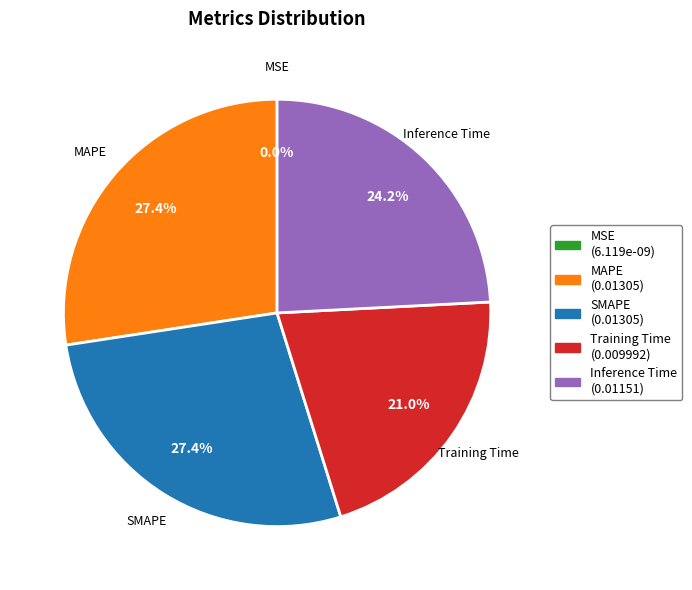

To the nearest percent, what is the average slice percentage?

20%